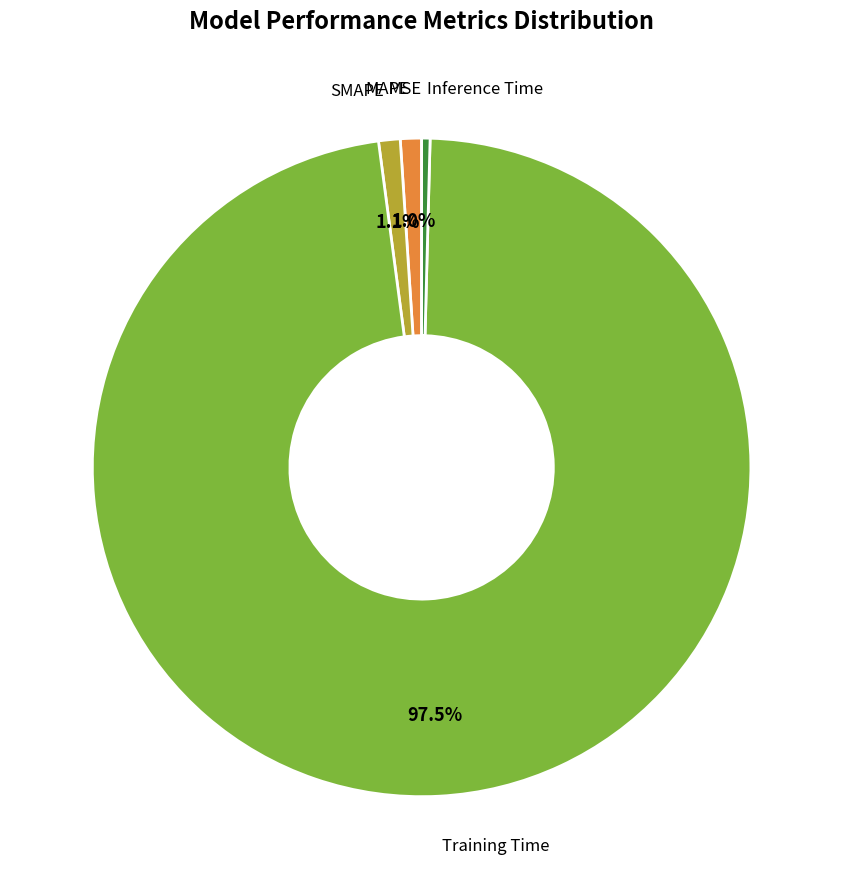

True or false: Inference Time accounts for 0% of the total.

True